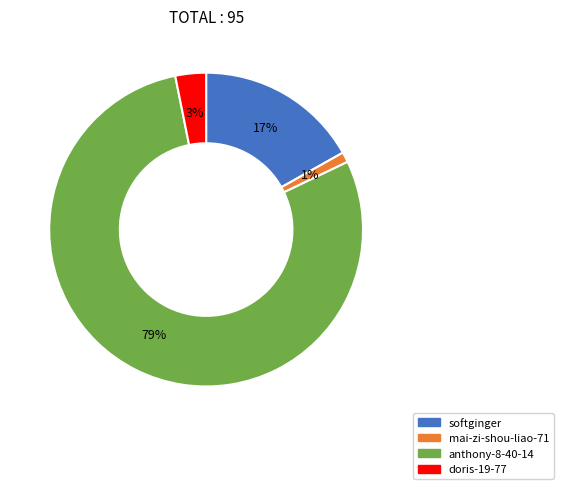

Combined, do anthony-8-40-14 and softginger account for over 50%?

Yes